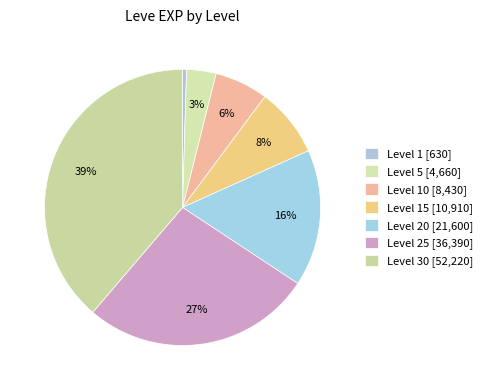

Does any single category account for the majority?

No